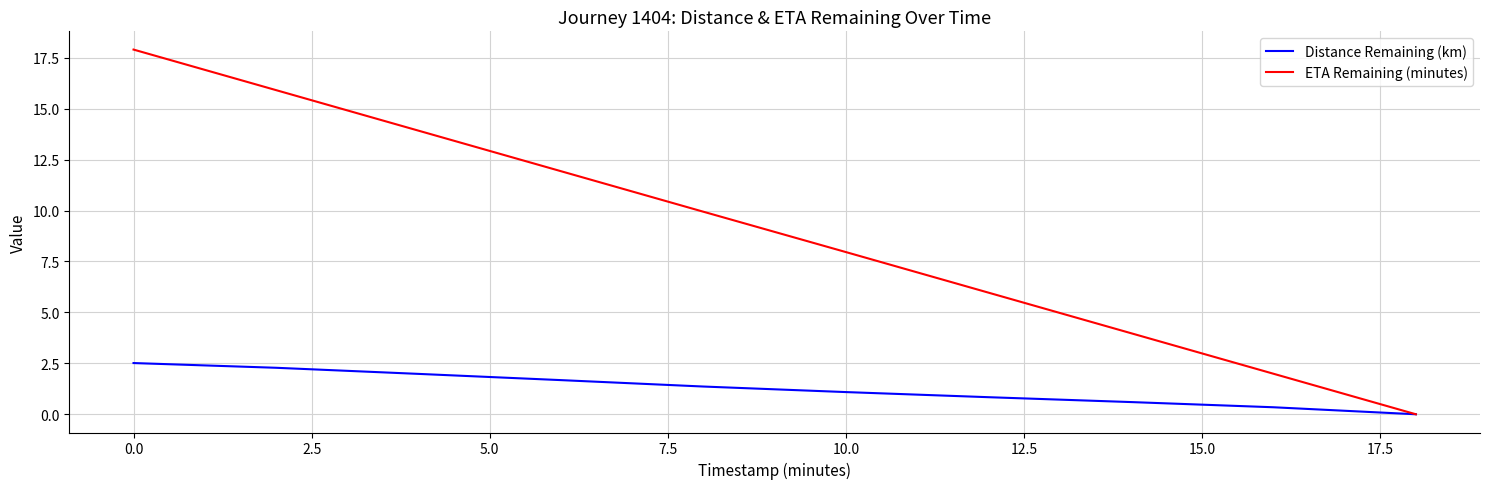

Which series has the largest total across all categories?

ETA Remaining (minutes)